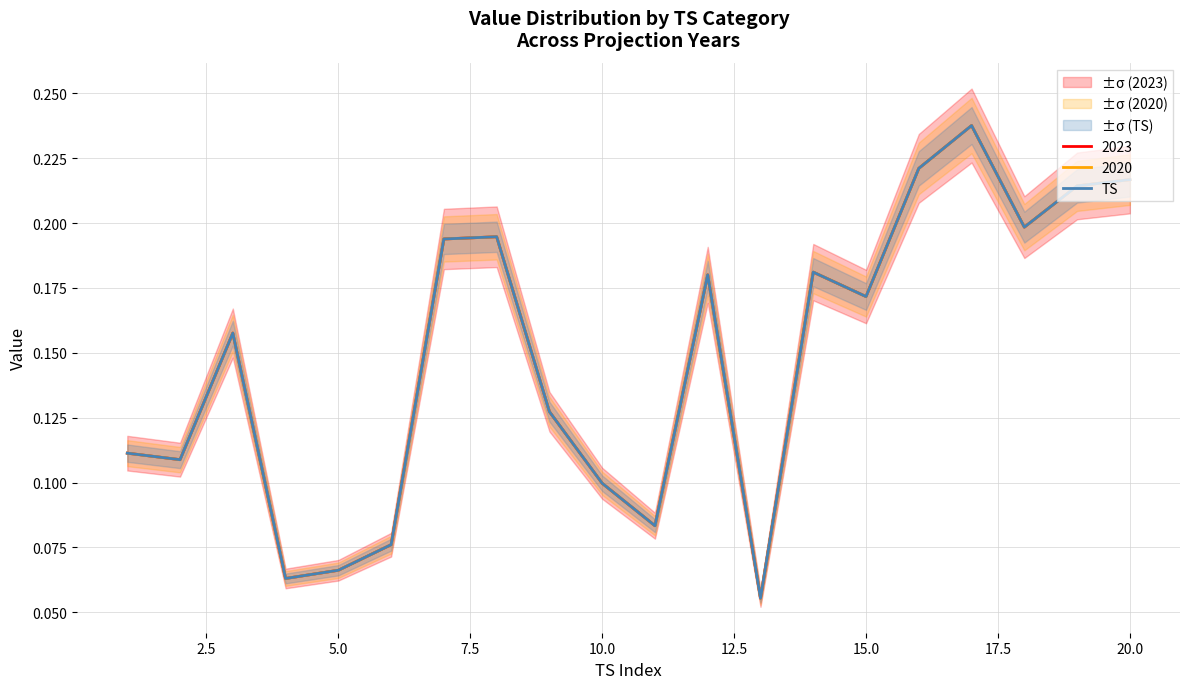

What is the difference between the second highest and minimum values?

0.2